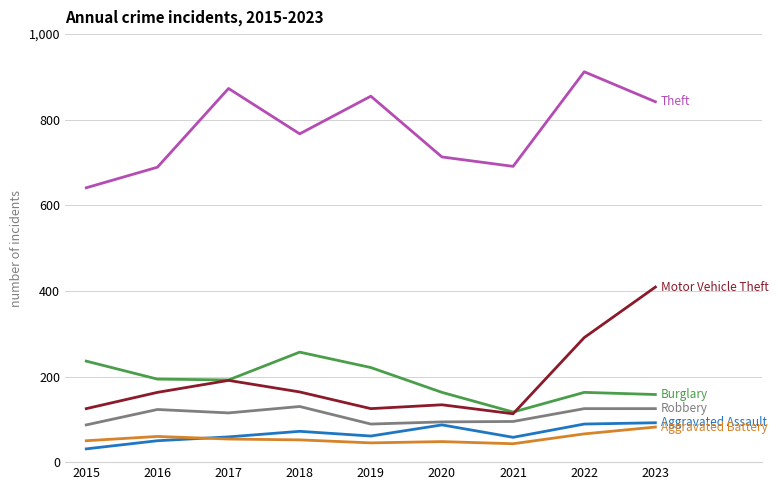

What is the total value across all series at 2020?

1239